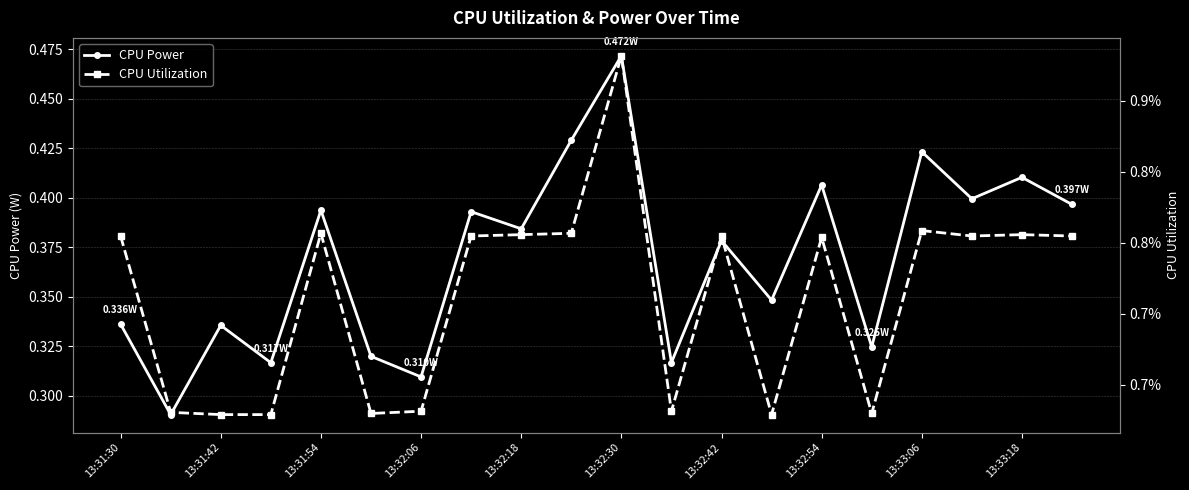

List the series in order of their peak value, highest first.

CPU Power, CPU Utilization